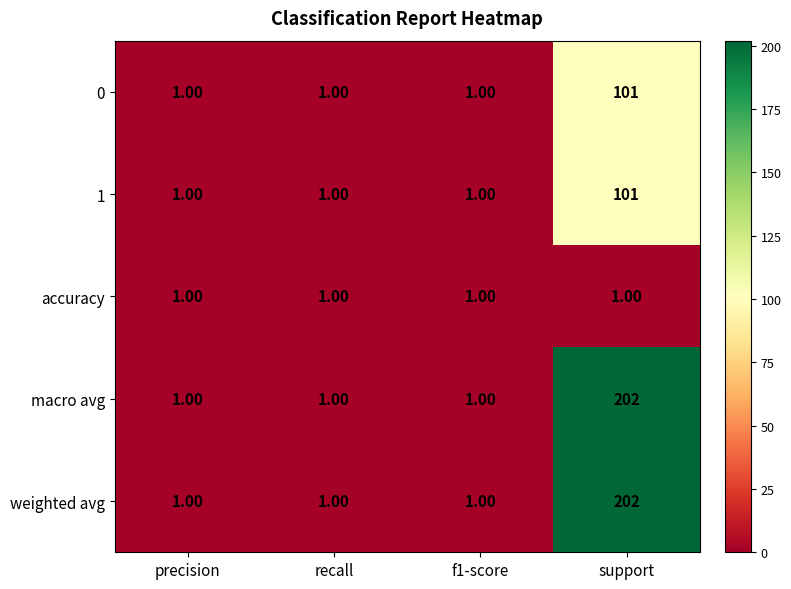

Which category has the highest value across all series?

support